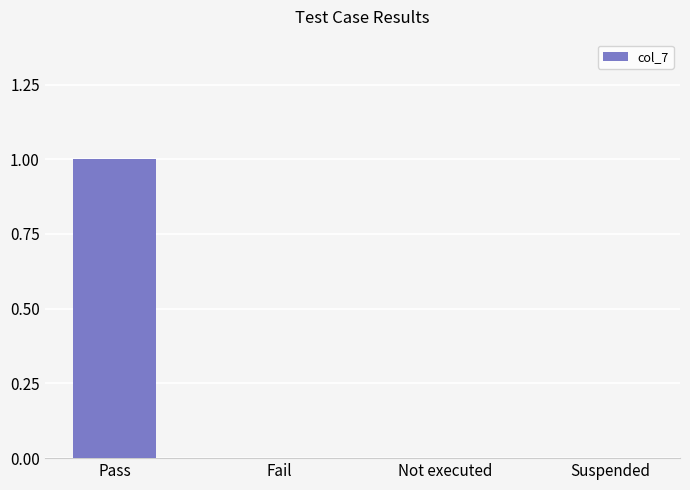

Are the bars grouped side by side (vs. stacked)?

No